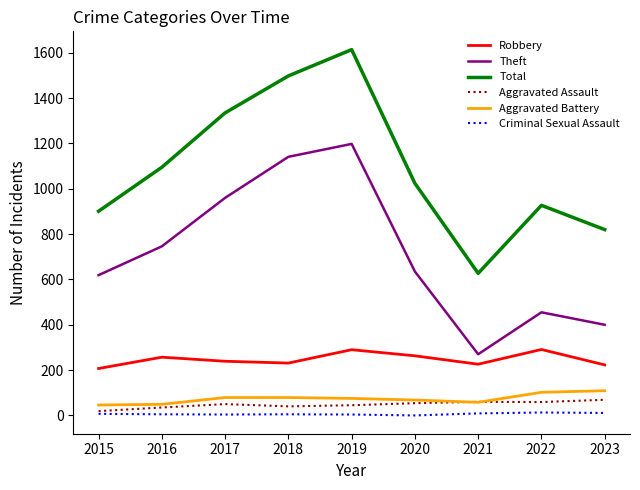

True or false: Aggravated Battery and Theft cross at least once.

False